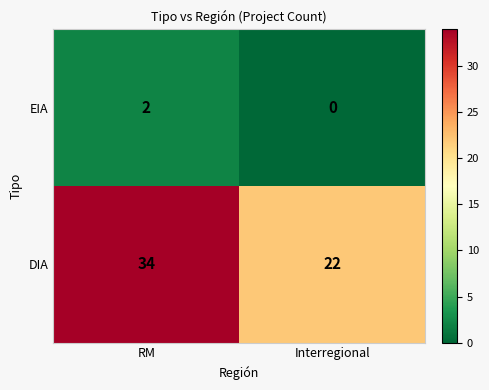

Which series has the widest spread of values?

DIA